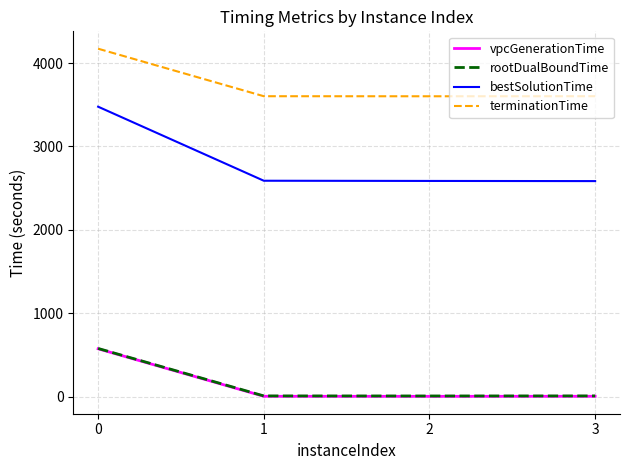

Which series has the widest spread of values?

bestSolutionTime